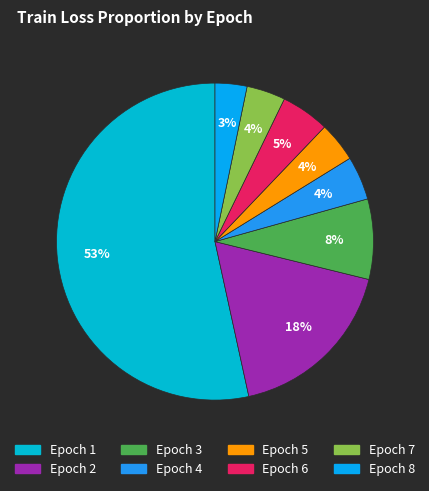

What percentage is NOT represented by Epoch 8?

96.8%